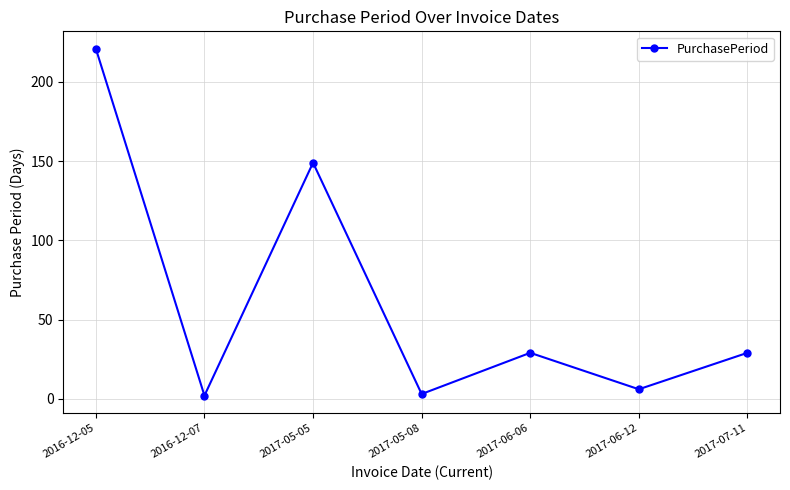

Where is the data nearest to the value 111?

2017-05-05